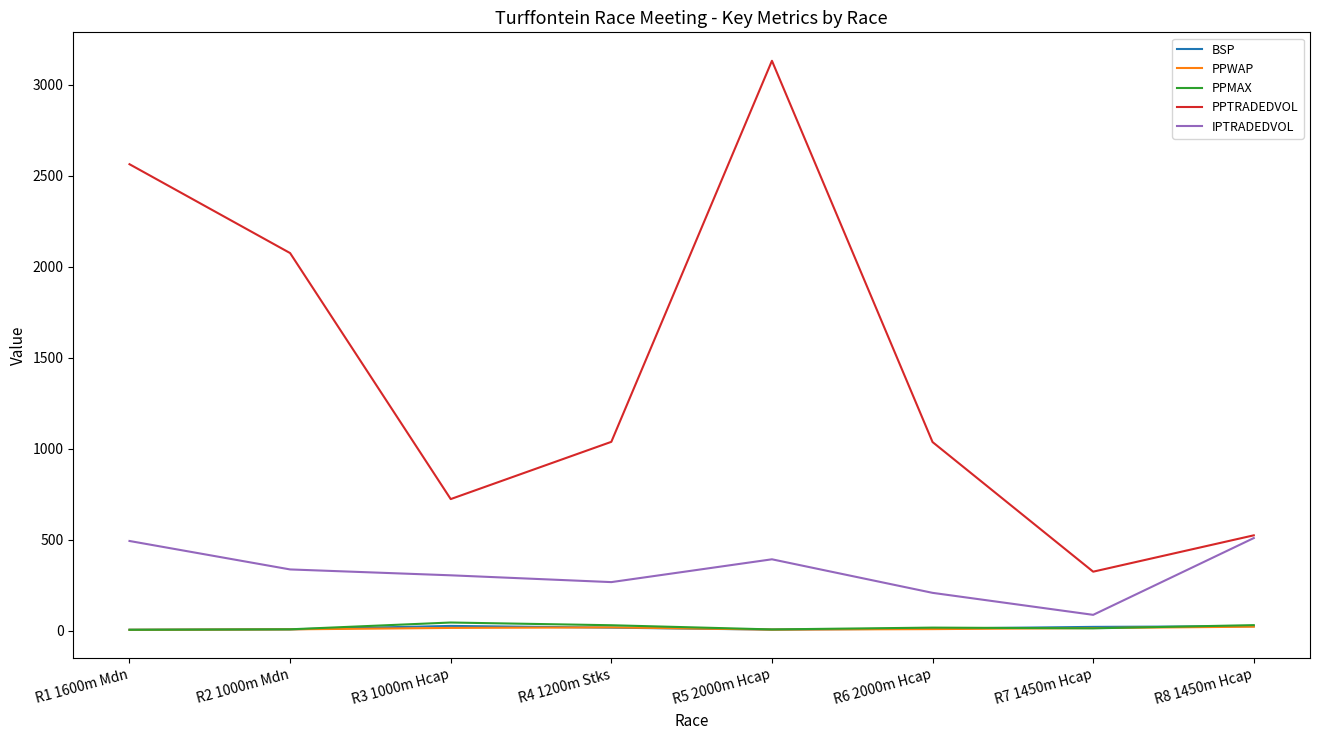

How many distinct data groups are displayed?

5